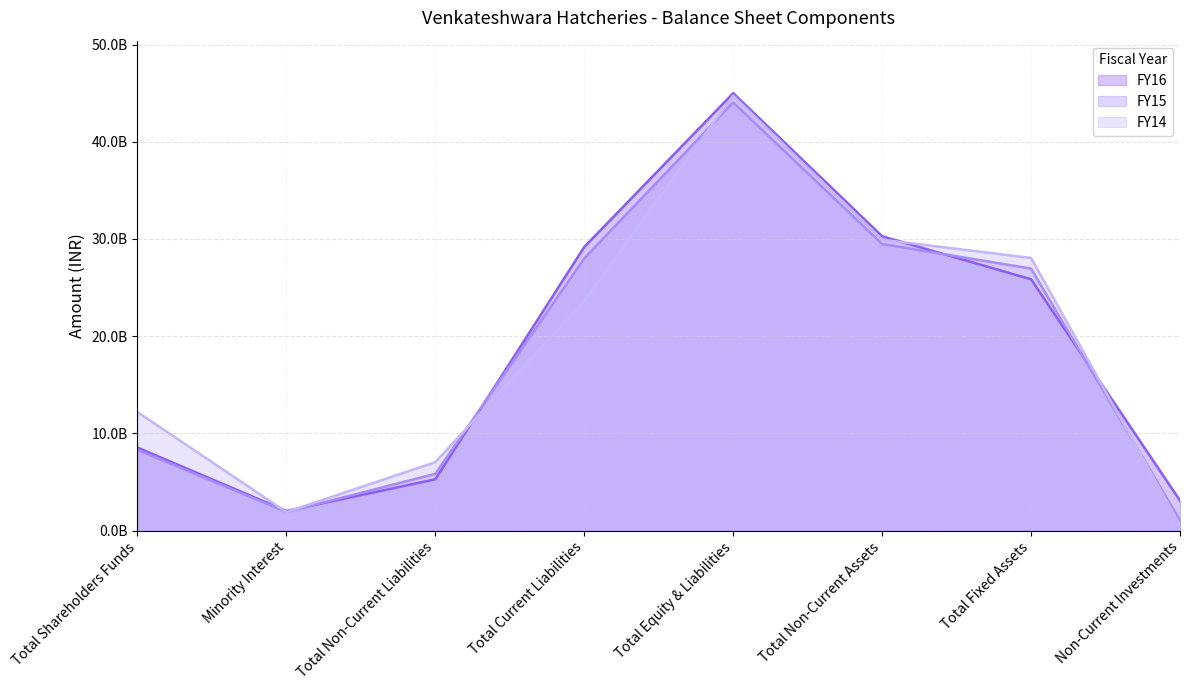

What is the difference between the second highest and minimum values in the FY15 series?

28452019000